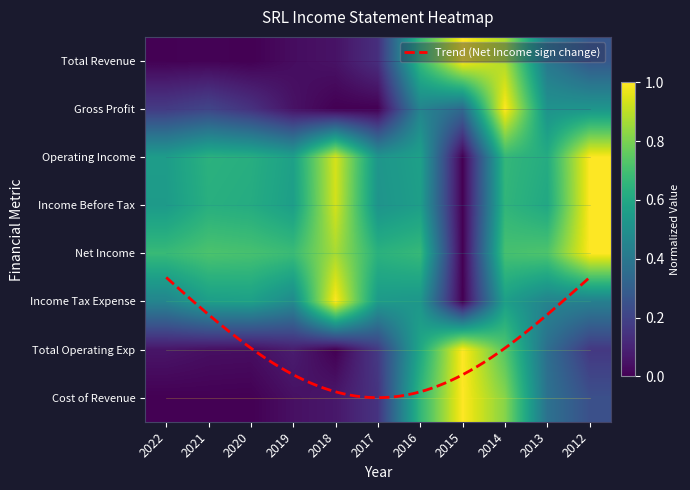

What is the sum of all Income Tax Expense values?

5.5